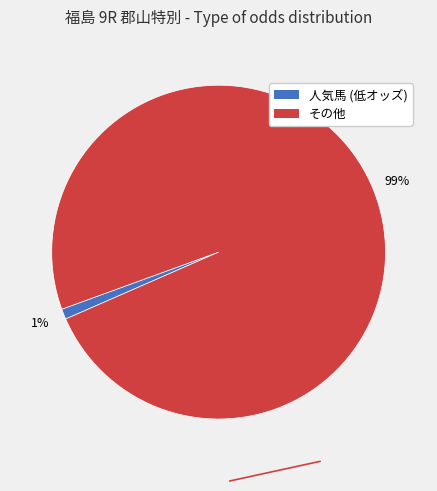

Is there a majority slice in this chart?

Yes